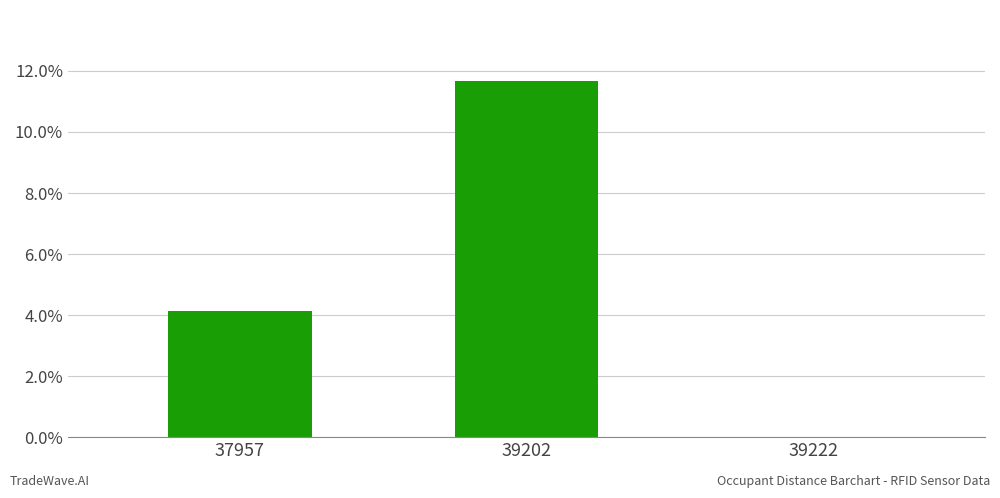

Reading left to right, transcribe all the data shown in this chart.

4.1	11.7	0.0